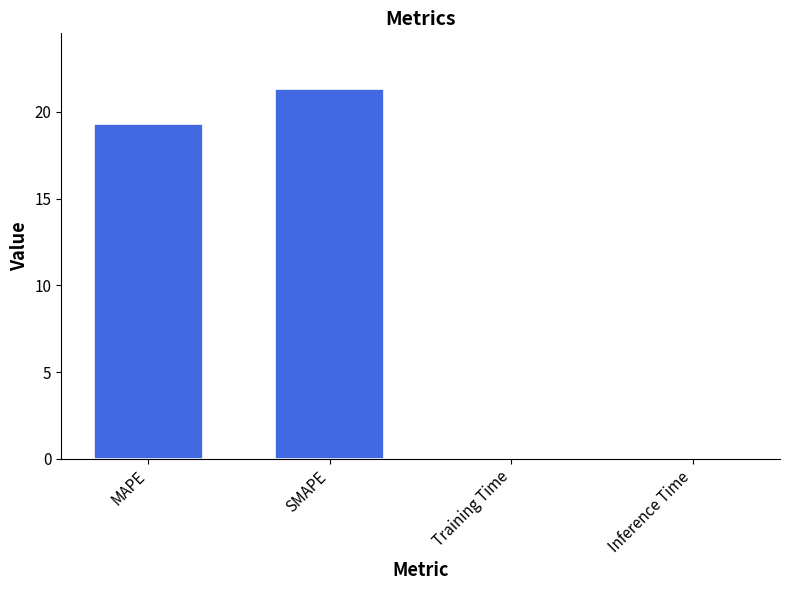

How many categories are shown in the chart?

4